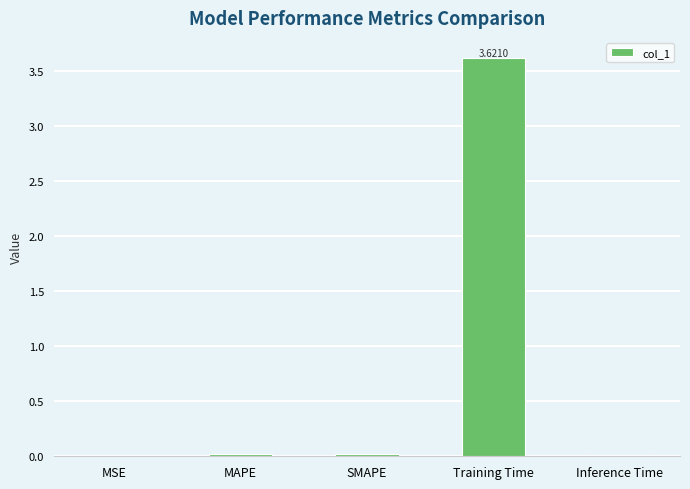

Which has a higher value, Training Time or Inference Time?

Training Time